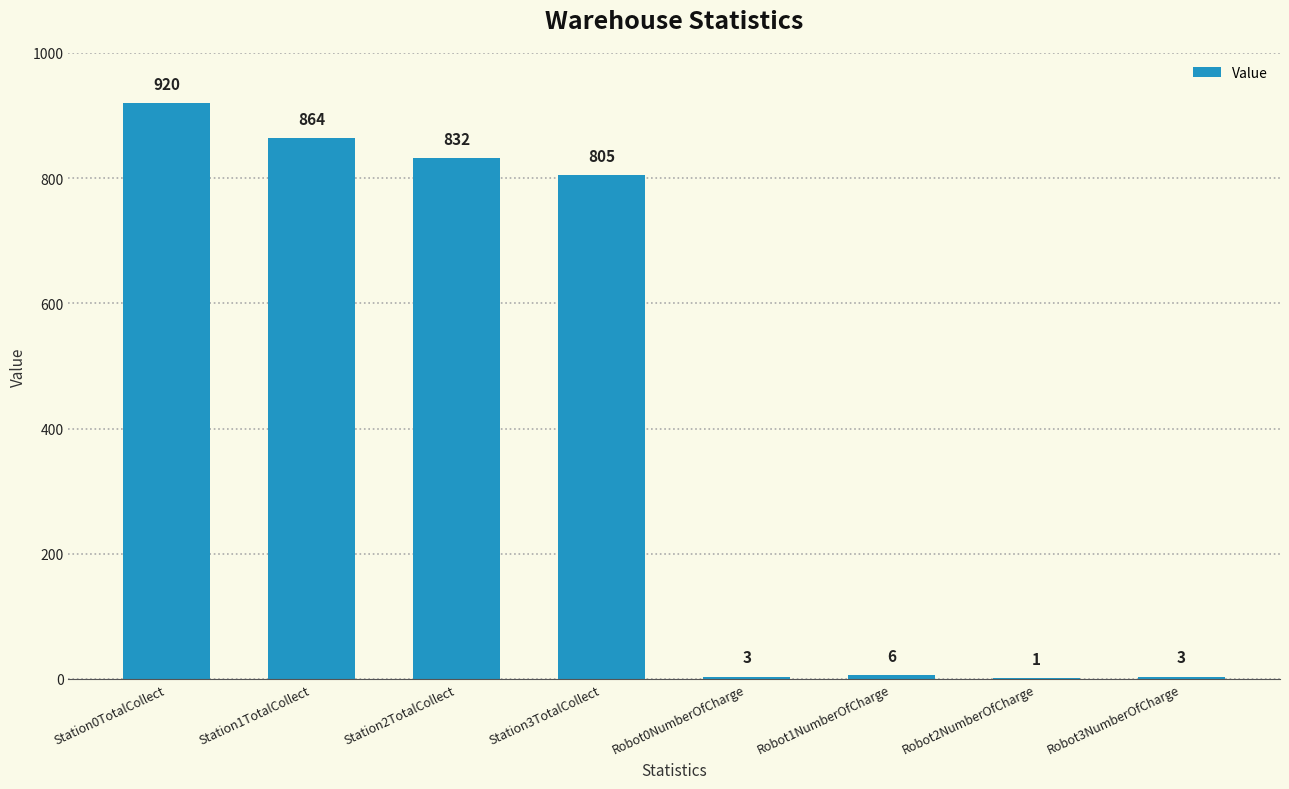

Which category has the highest value across all series?

Station0TotalCollect